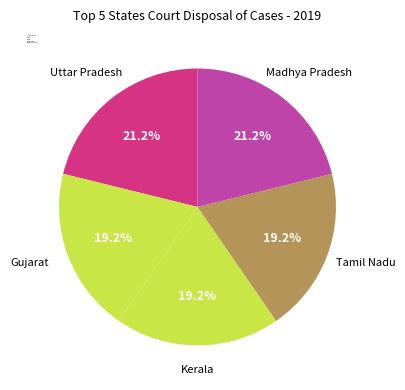

Count the number of slices in the pie.

5